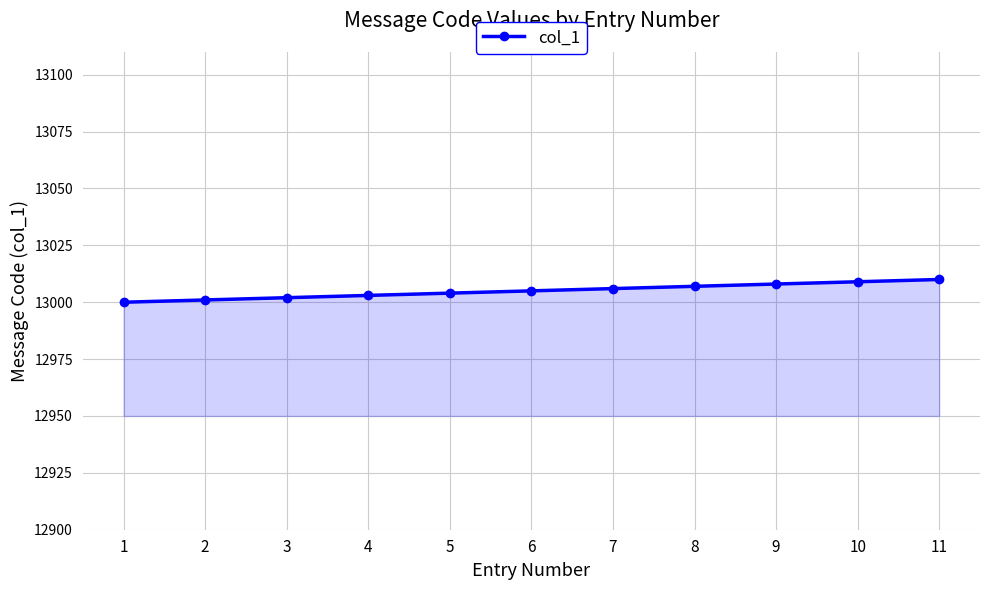

How many data points are less than 13005?

5